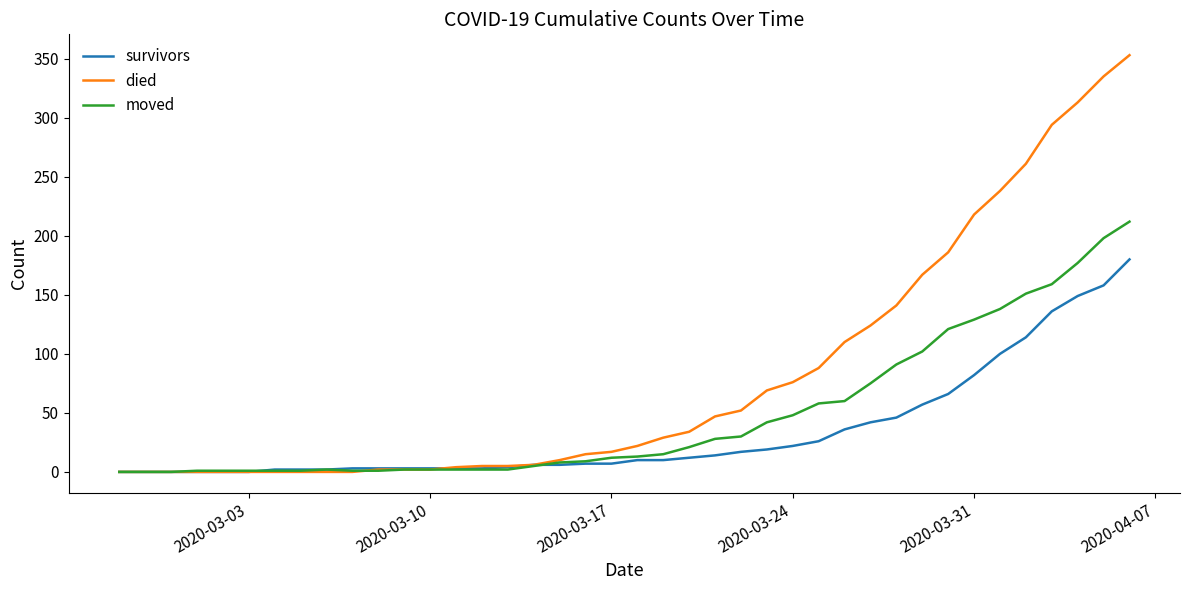

What is the difference between the maximum and second lowest values in the died series?

353